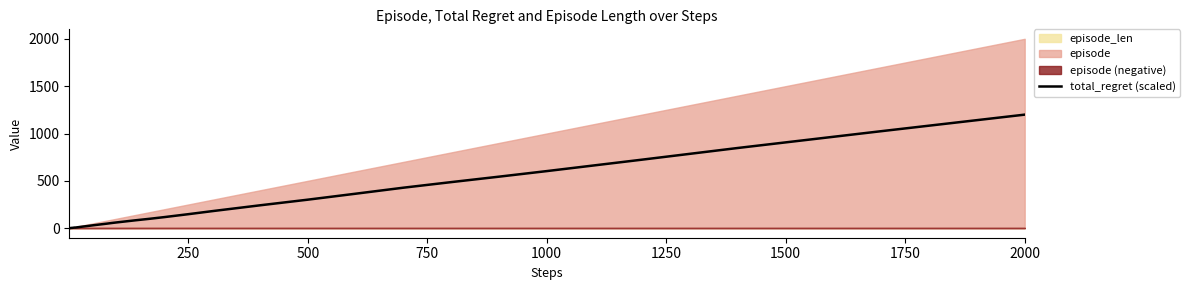

How many data points are less than 48?

20